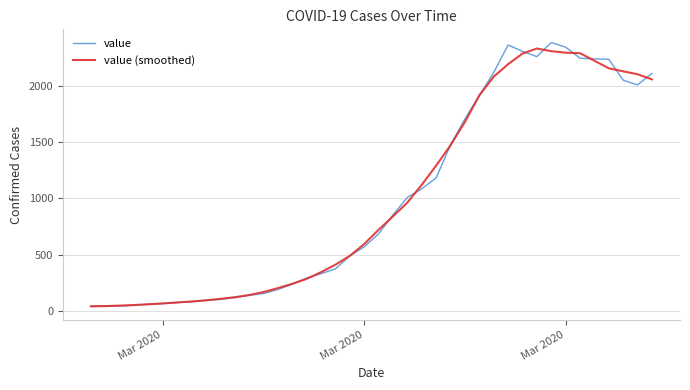

What is the greatest value displayed?

2382.0